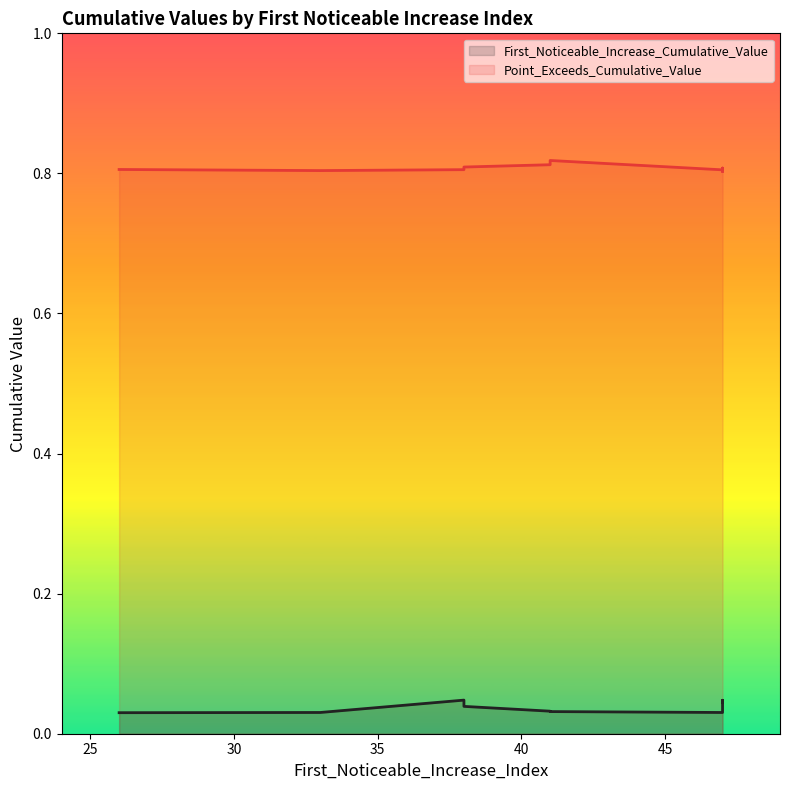

Reading left to right, transcribe all the data shown in this chart.

First_Noticeable_Increase_Cumulative_Value: 33=0.0	47=0.0	41=0.0	47=0.0	47=0.0	38=0.0	41=0.0	47=0.0	26=0.0	38=0.0
Point_Exceeds_Cumulative_Value: 33=0.8	47=0.8	41=0.8	47=0.8	47=0.8	38=0.8	41=0.8	47=0.8	26=0.8	38=0.8